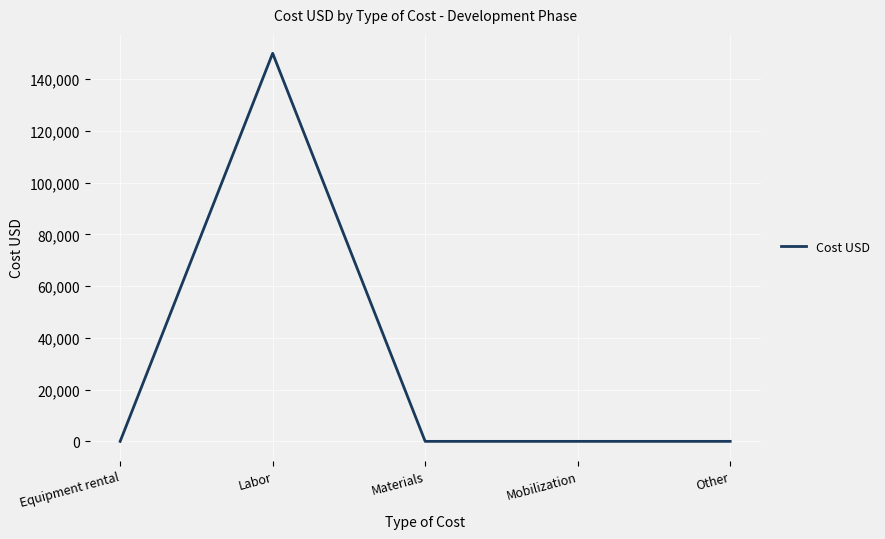

Is this an area chart (filled region under the line)?

No